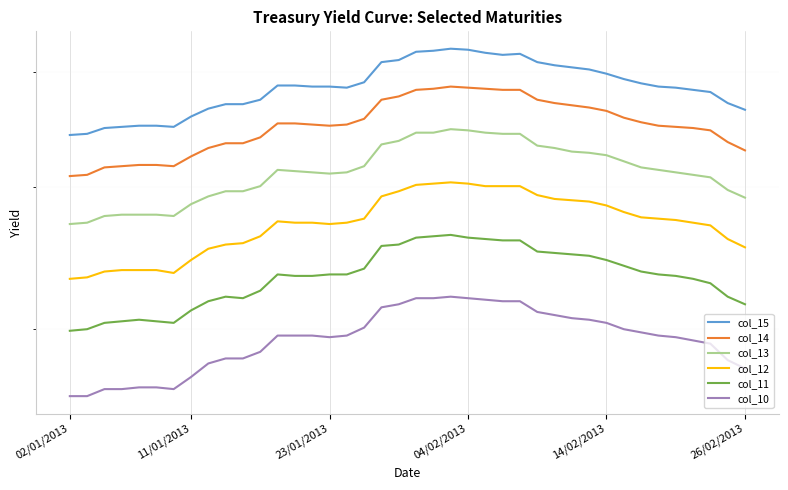

What is the minimum value for col_13?

0.5